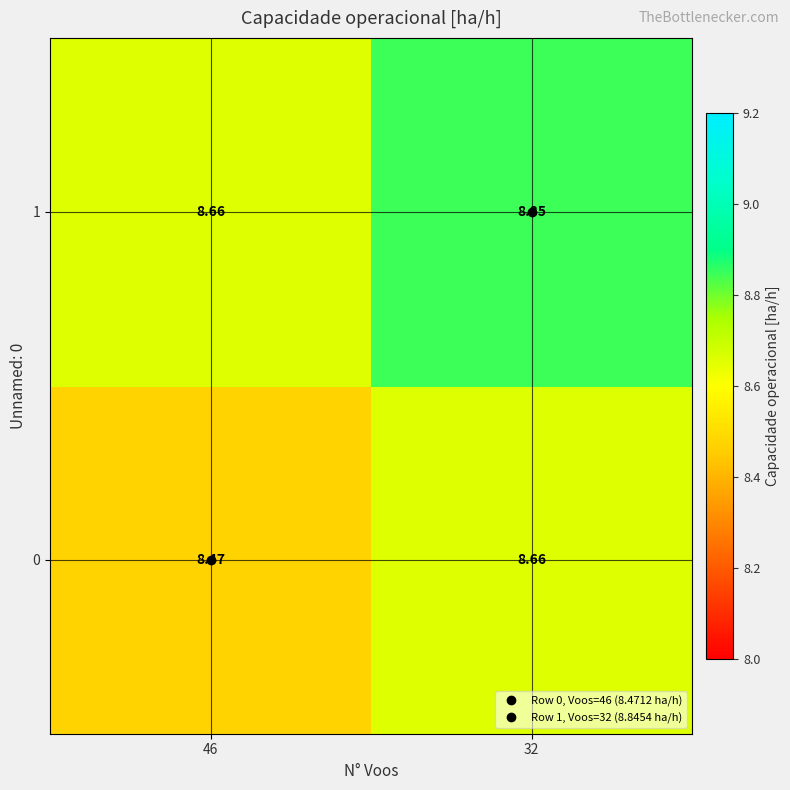

Reading left to right, list all the values displayed in this chart.

0: 46=8.5	32=8.7
1: 46=8.7	32=8.8